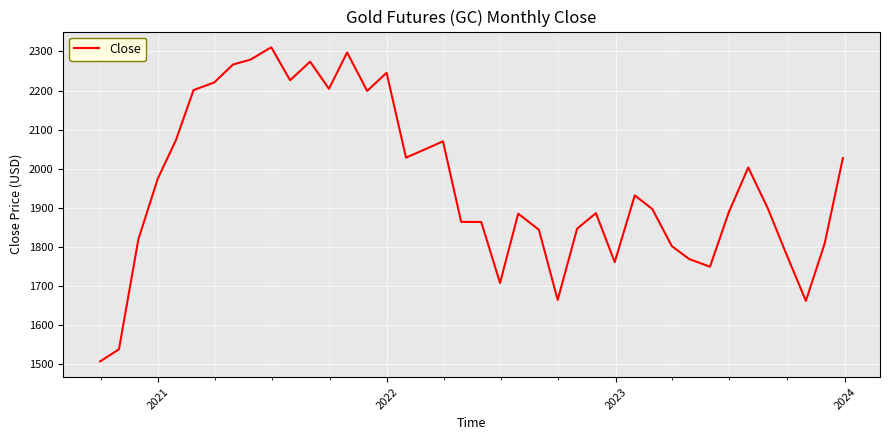

What is the minimum value shown in the chart?

1507.7